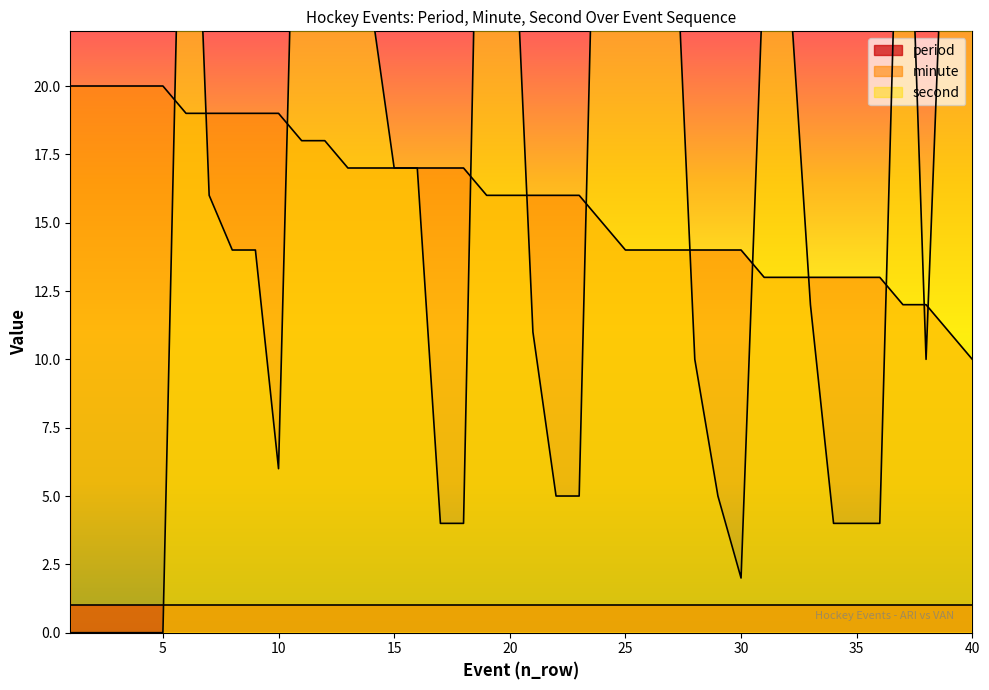

At which label does second first exceed 14?

6